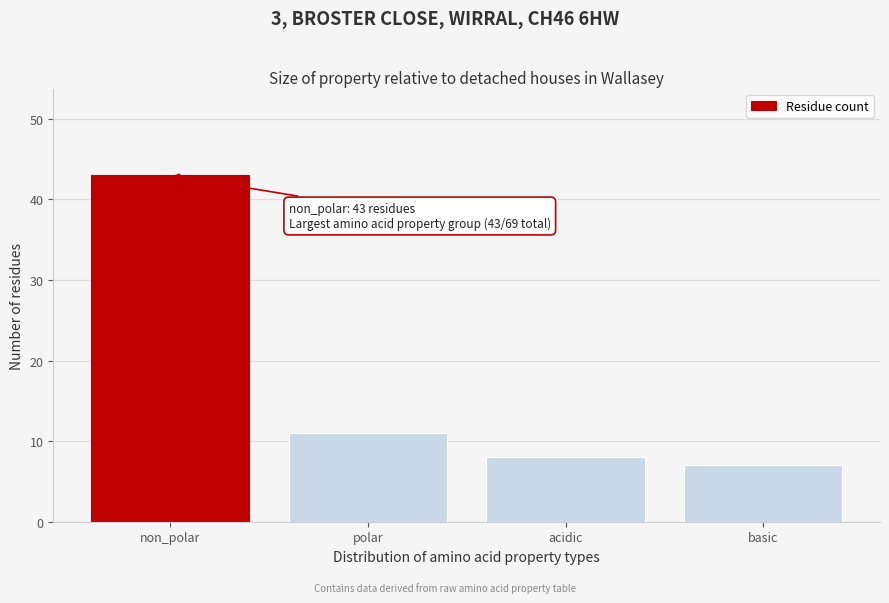

Reading left to right, what are all the values shown in this chart?

43	11	8	7